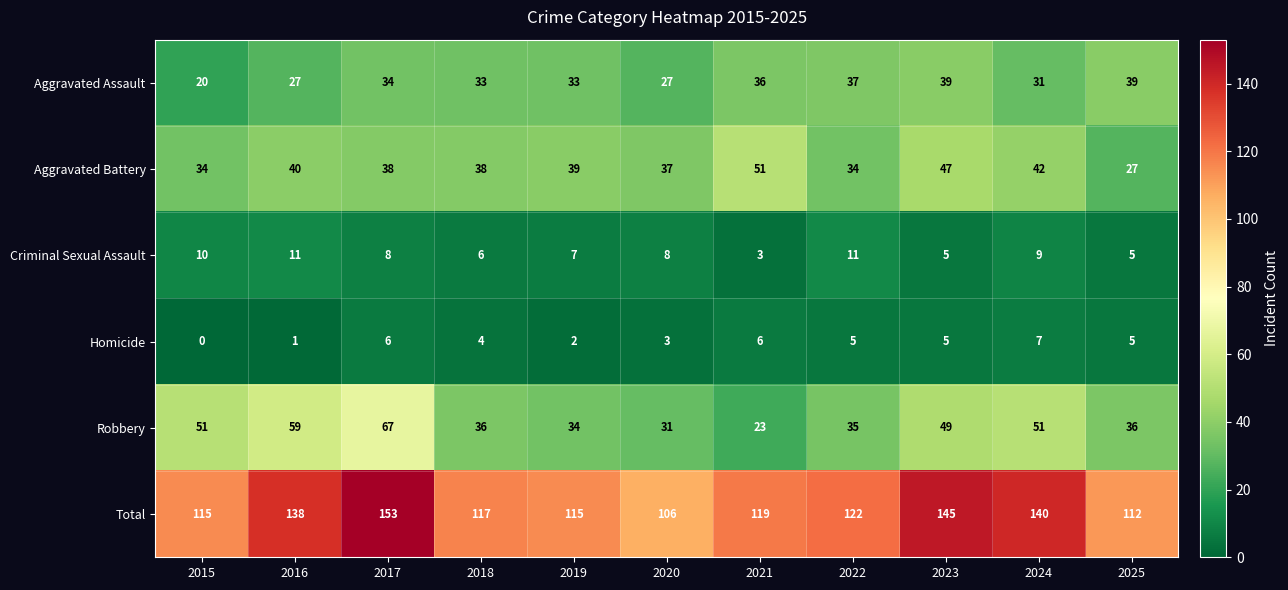

Rank the series by their maximum value, from highest to lowest.

Total, Robbery, Aggravated Battery, Aggravated Assault, Criminal Sexual Assault, Homicide